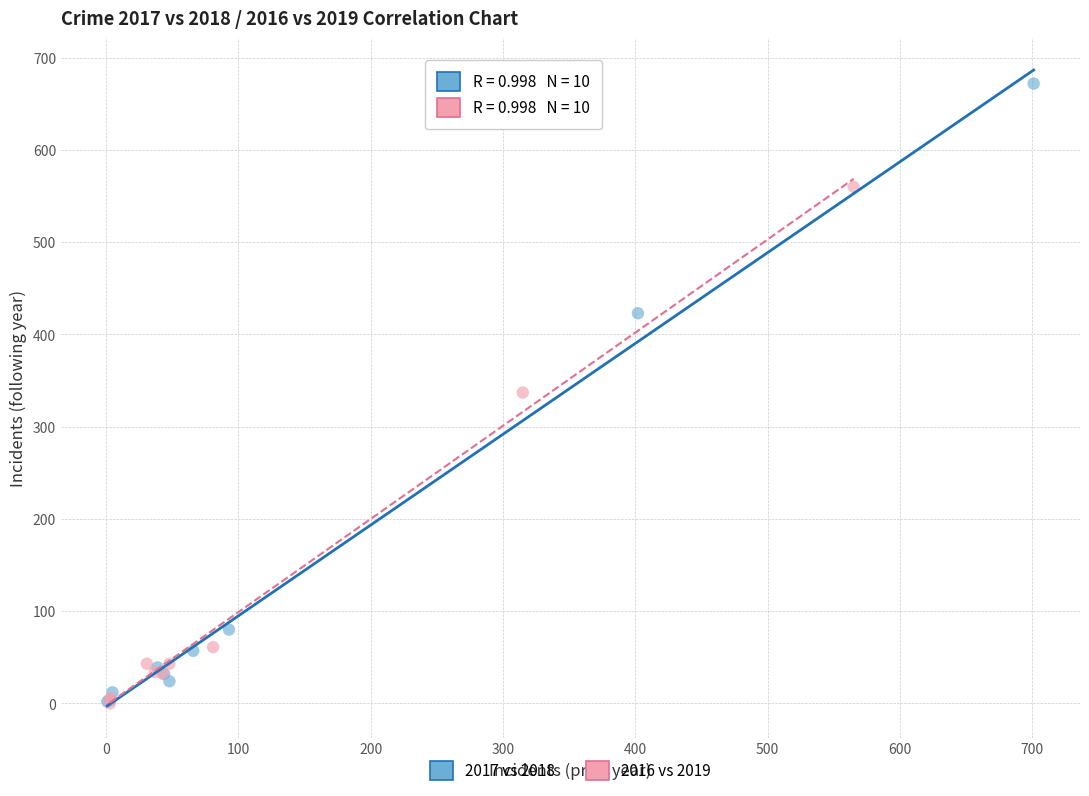

Which series contains the highest Y value?

2017 vs 2018